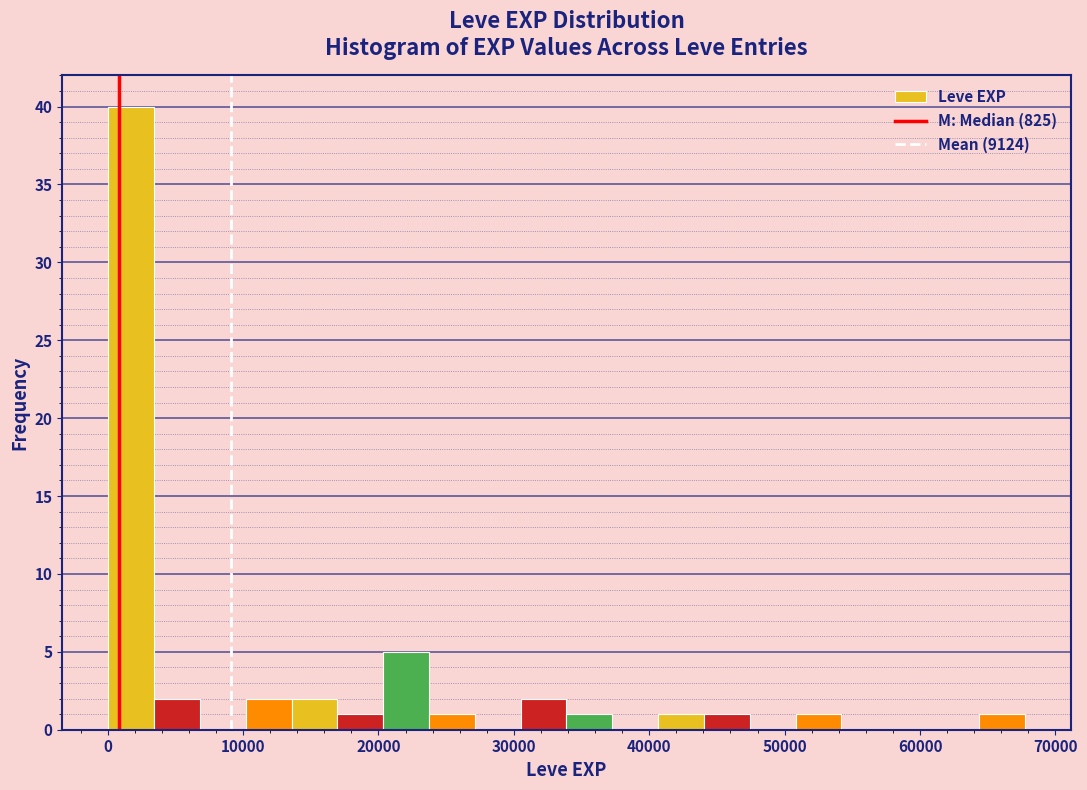

Read against the x-axis, roughly where is the centre of the tallest bar?

2000